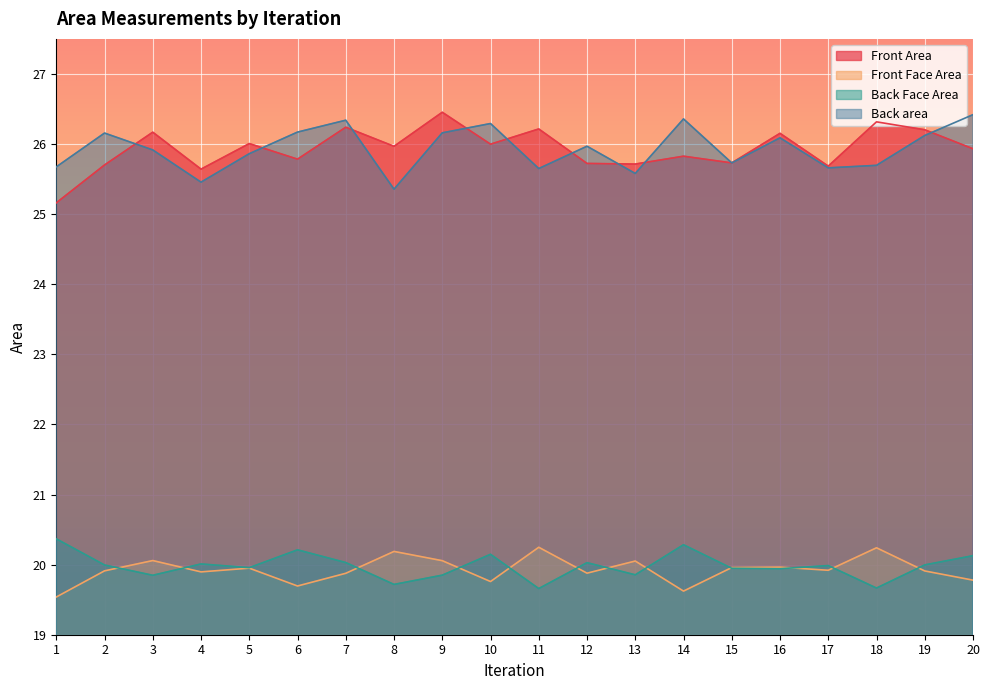

What is the value of the Back area point at the 19th from the left?

26.1